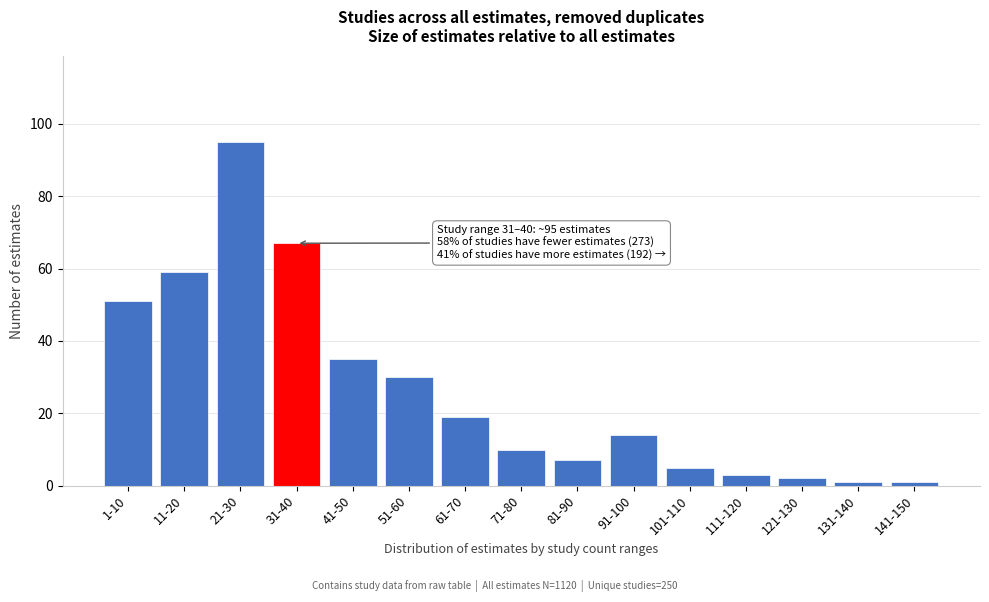

Reading right to left, transcribe all the data shown in this chart.

141-150=1	131-140=1	121-130=2	111-120=3	101-110=5	91-100=14	81-90=7	71-80=10	61-70=19	51-60=30	41-50=35	31-40=67	21-30=95	11-20=59	1-10=51